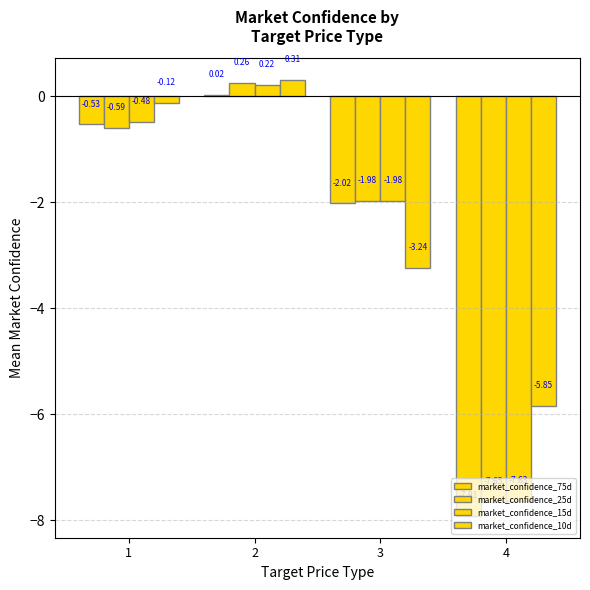

At 3, list the series in order from smallest to largest.

market_confidence_10d, market_confidence_75d, market_confidence_25d, market_confidence_15d